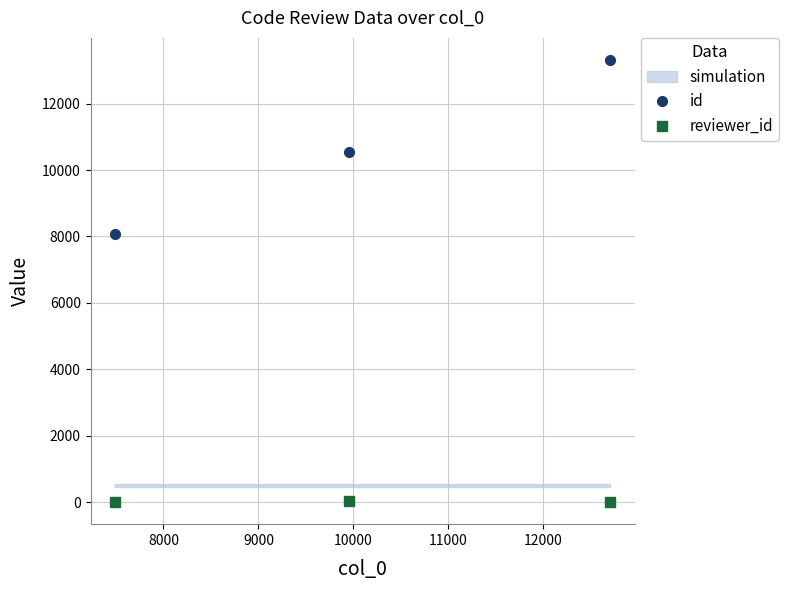

What is the sum of all reviewer_id values?

35